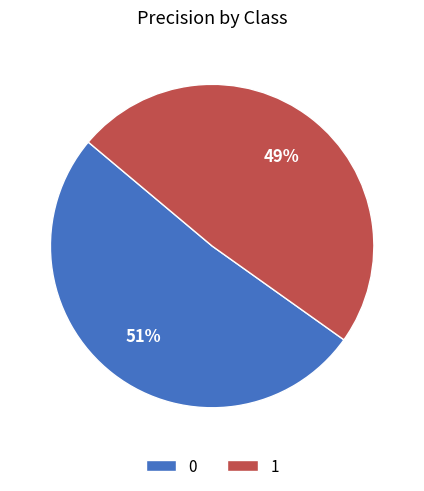

What is the smallest slice in the pie chart?

1